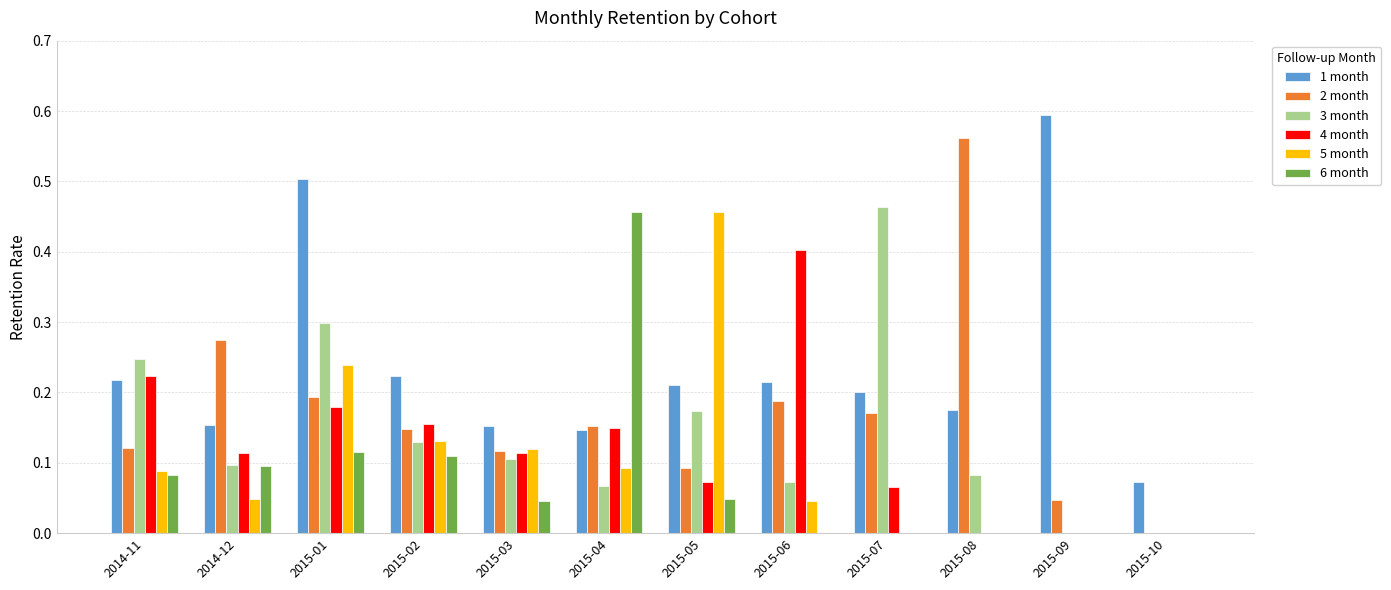

Is the value of 5 month at 2014-12 greater than the value of 4 month at 2015-05?

No